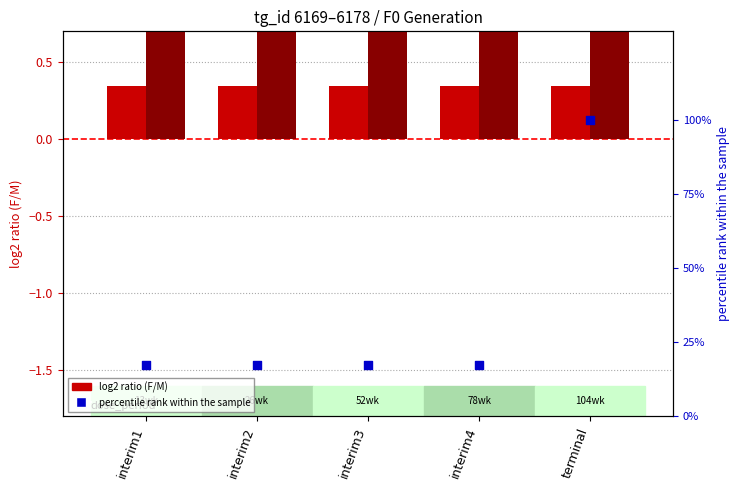

Which series has the largest total across all categories?

percentile rank within sample